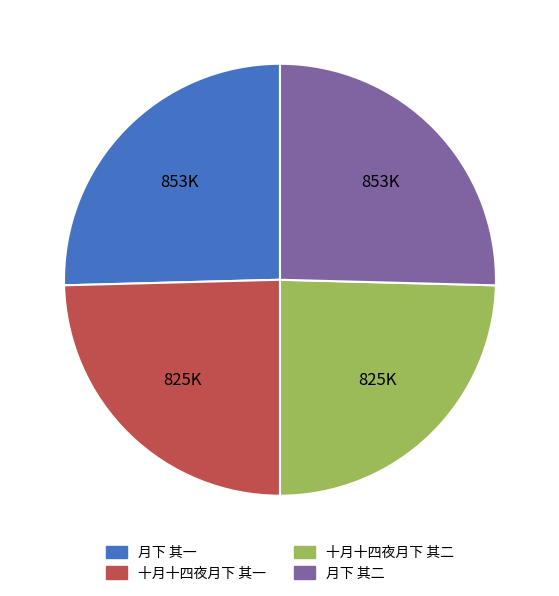

Does 十月十四夜月下 其一 represent more than half of the total?

No